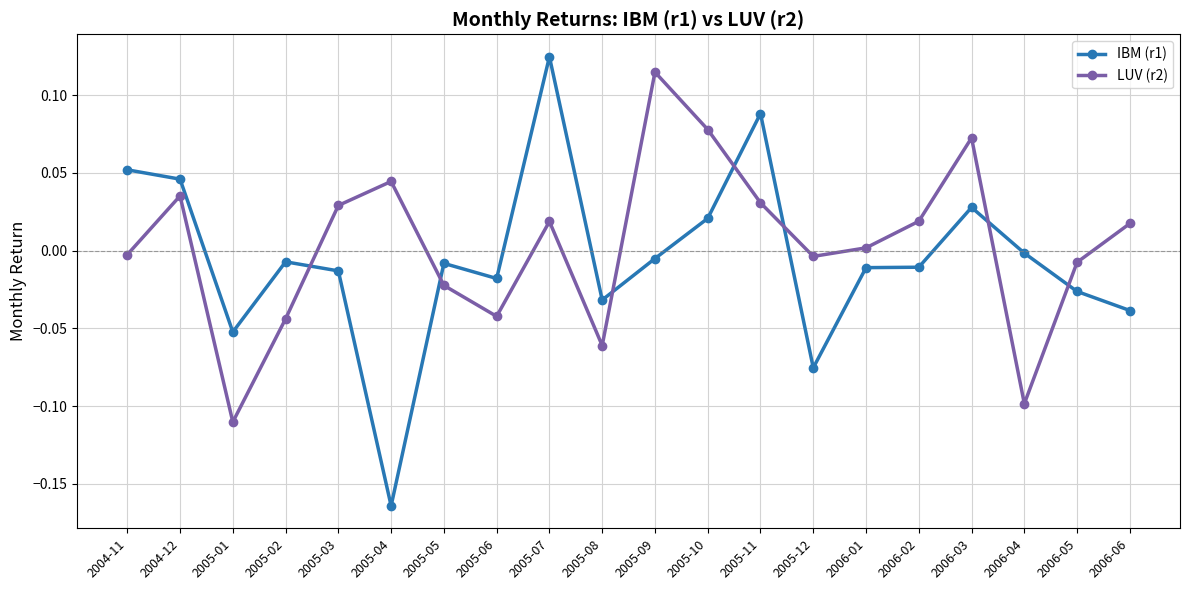

At how many categories does at least one series exceed 0?

12